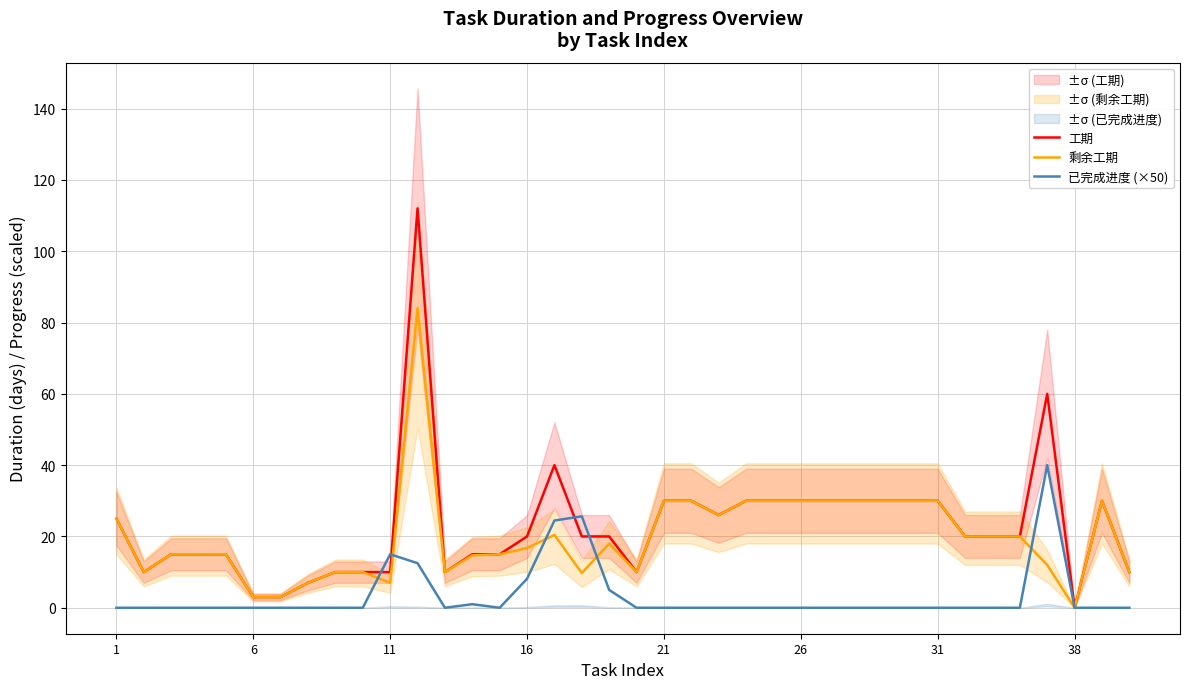

True or false: 工期 and 已完成进度 (×50) cross at least once.

True